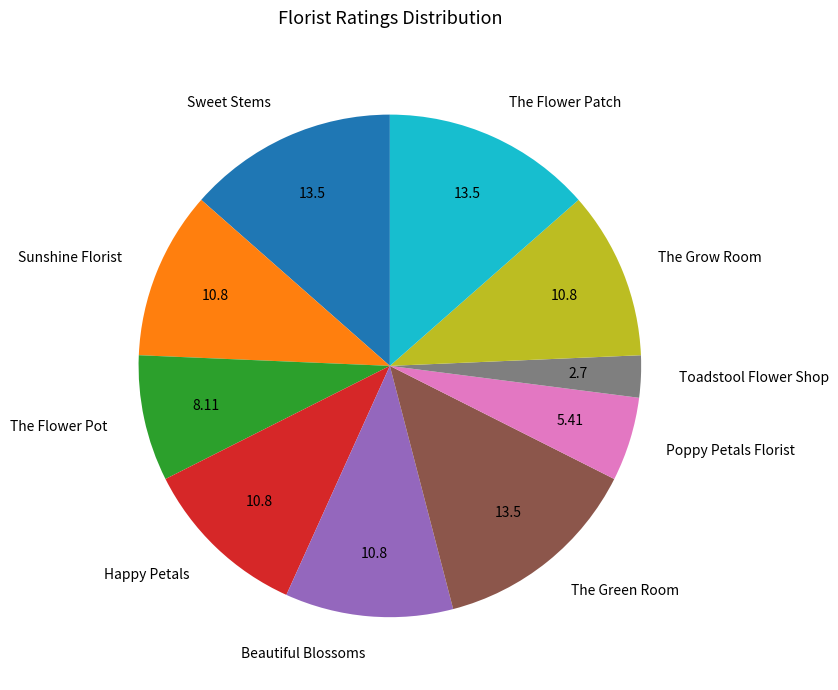

Does any single category account for the majority?

No